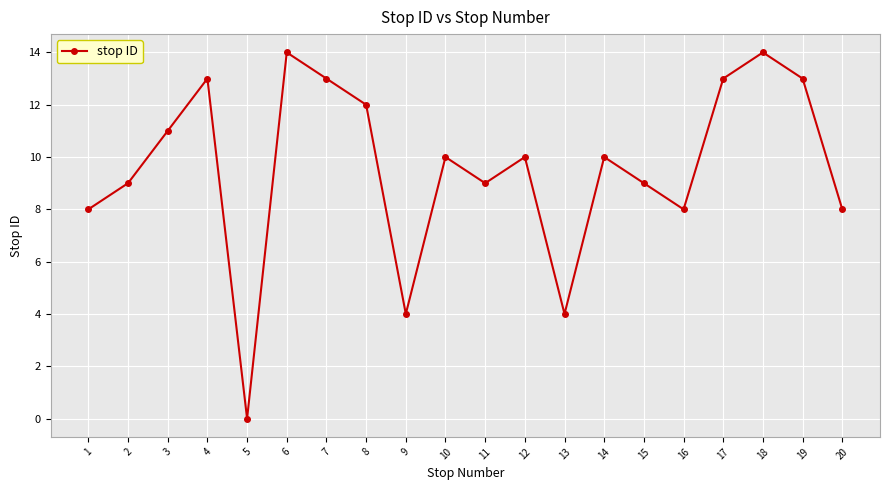

Is this an area chart (filled region under the line)?

No